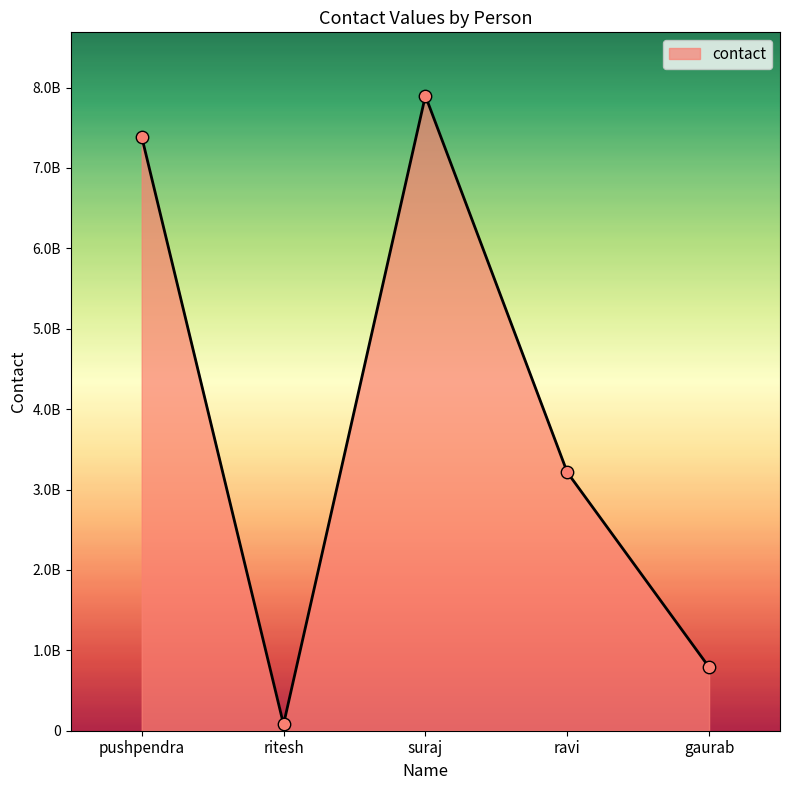

Does the chart have visible grid lines?

No